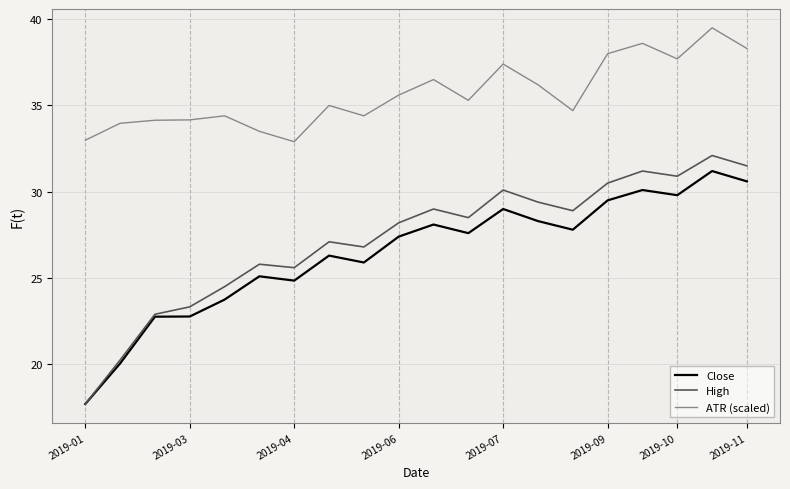

Which series has the widest spread of values?

High